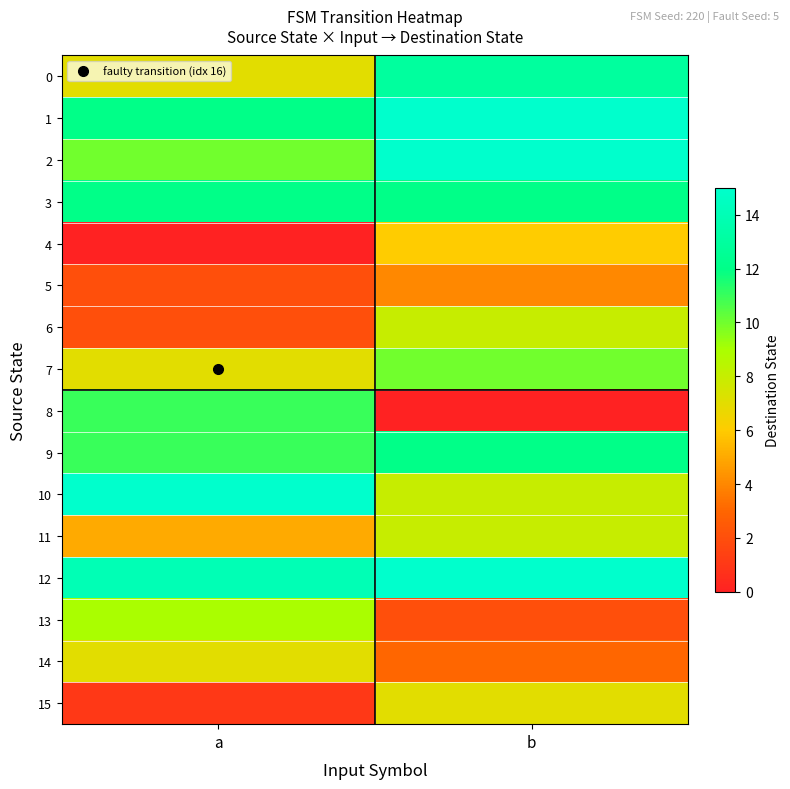

Count the number of categories in the chart.

2